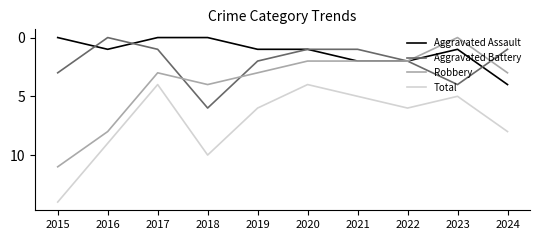

How many categories are shown in the chart?

10